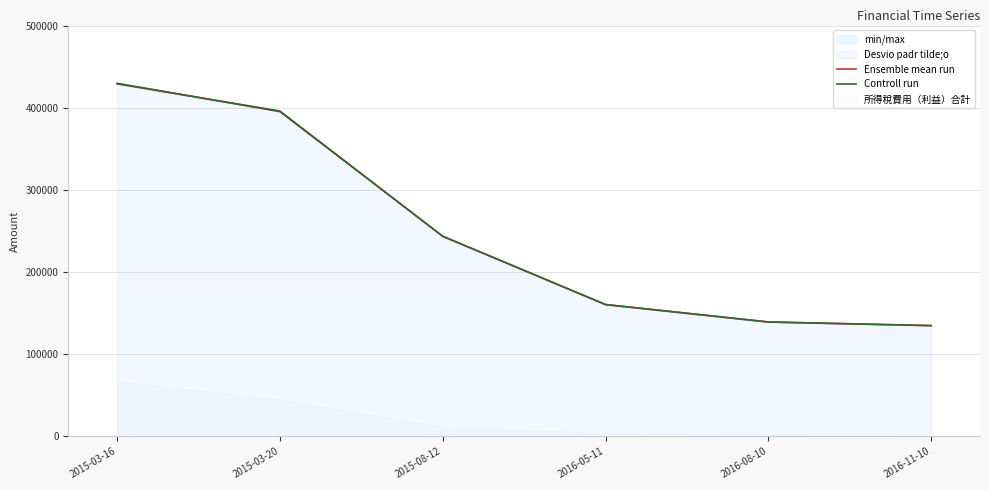

List the series in order of their overall mean, lowest first.

Controll run, Ensemble mean run